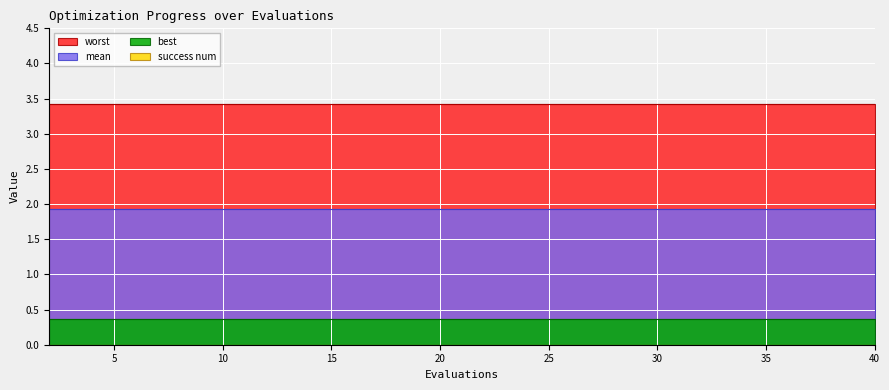

What is the difference between the highest and lowest values at 10?

3.4